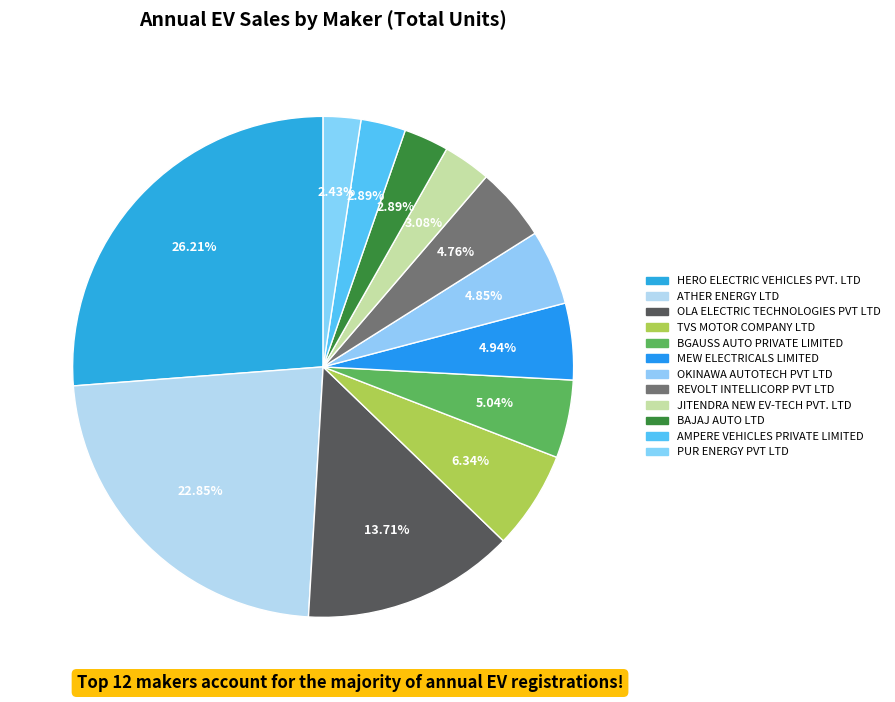

Which slice is the largest?

HERO ELECTRIC VEHICLES PVT. LTD